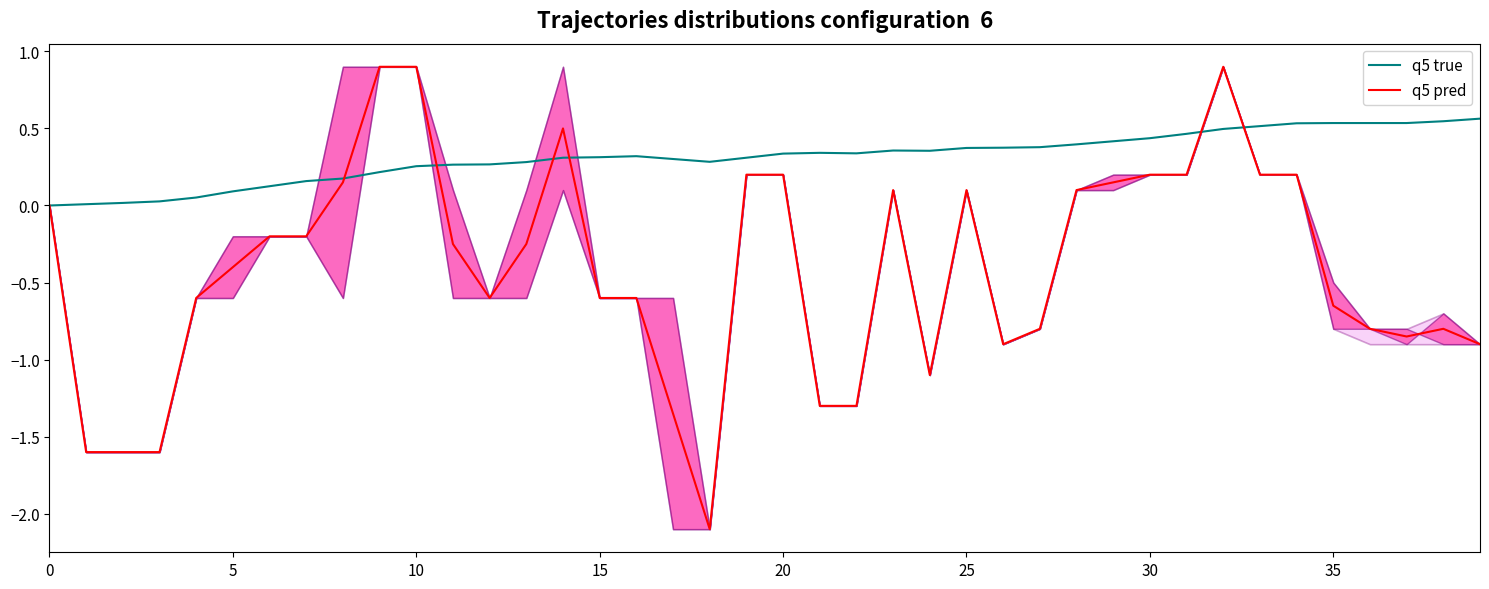

True or false: q5 pred and q5 true cross at least once.

True